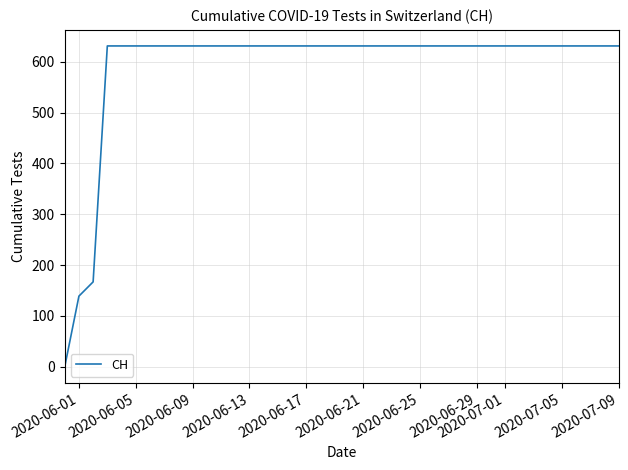

What is the difference between the maximum and minimum values?

631